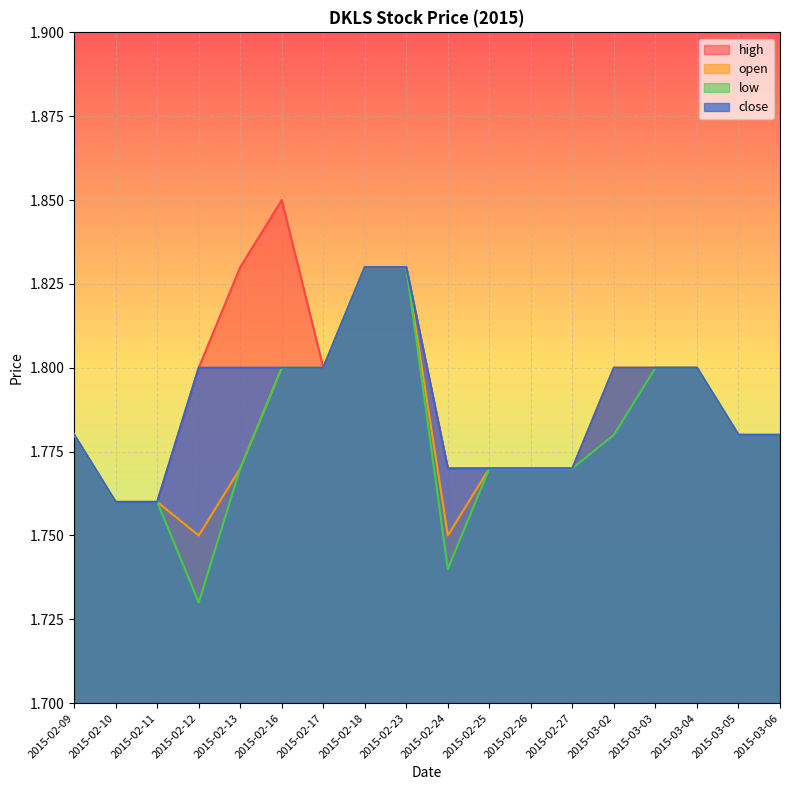

What is the sum of all low values?

32.0